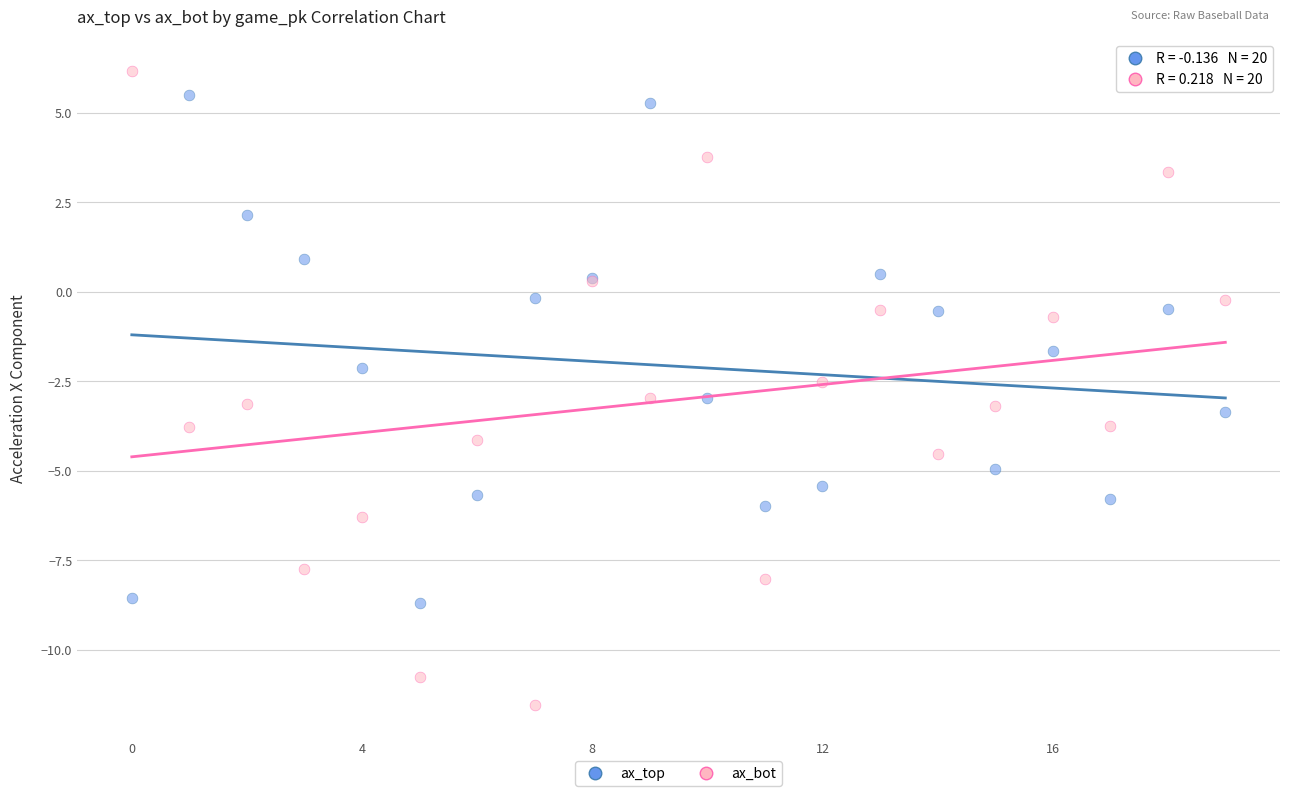

Which series reaches the maximum Y coordinate?

ax_bot